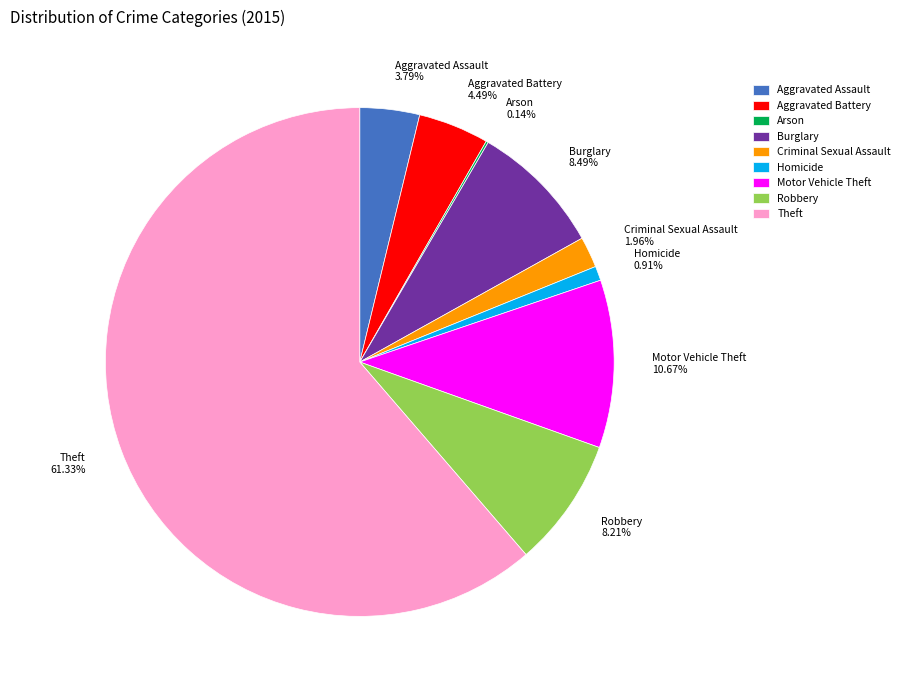

Do Robbery 8.21% and Aggravated Battery 4.49% together represent more than half of the pie?

No